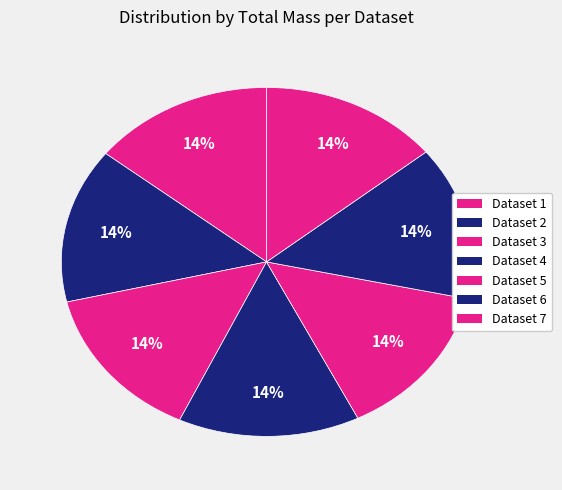

Count the number of slices in the pie.

7